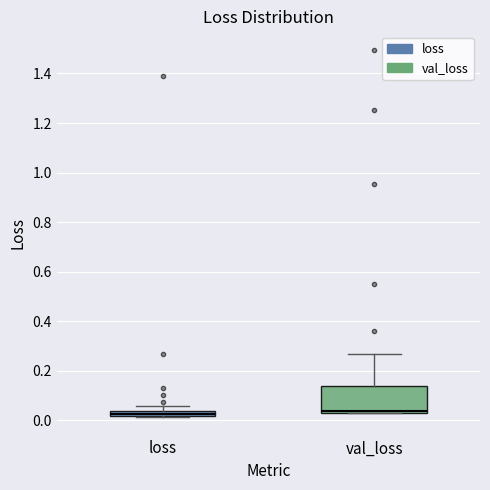

Comparing the boxes themselves (not the whiskers), which one is the tallest?

val_loss